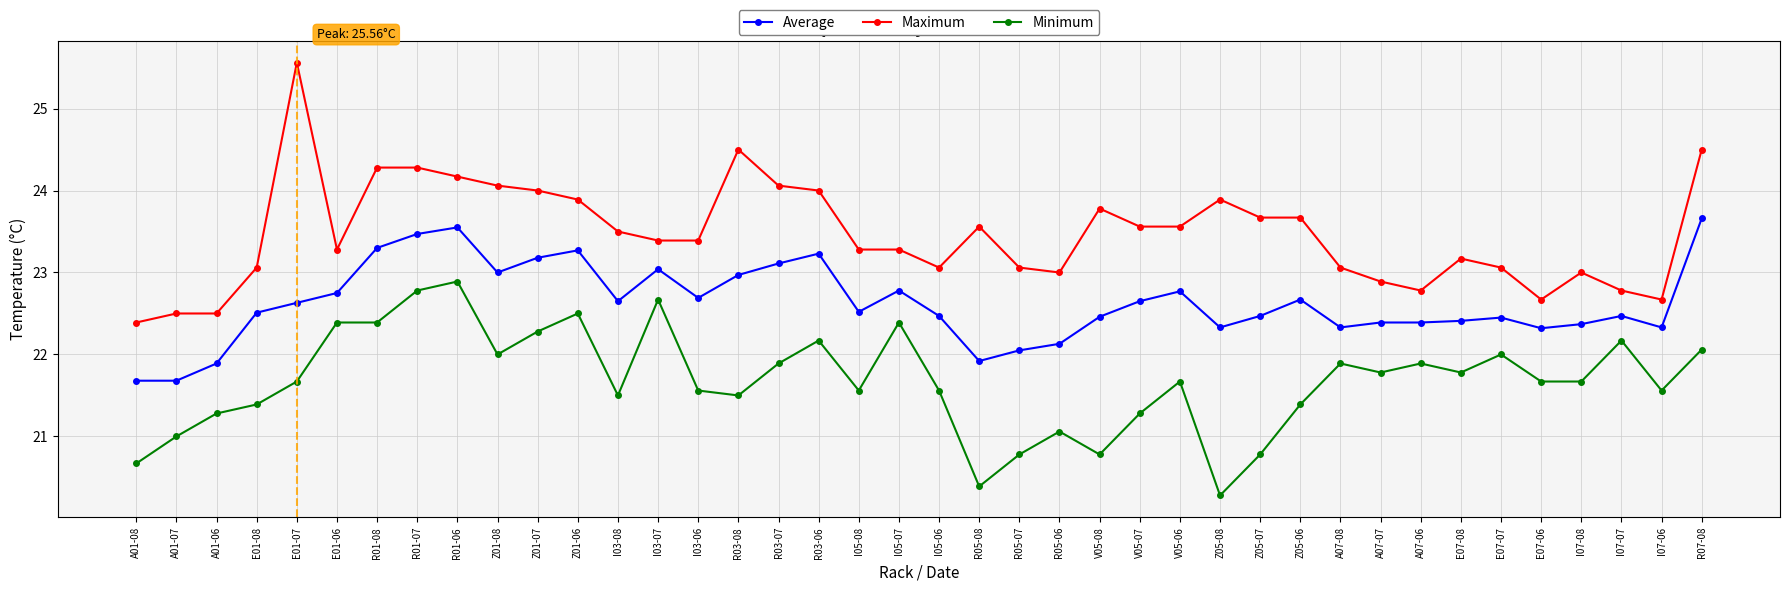

True or false: Maximum and Average cross at least once.

False